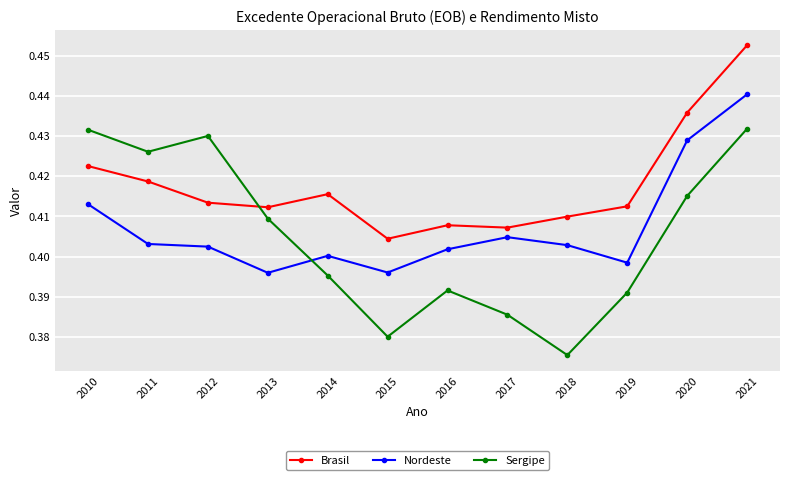

How many lines are shown in the chart?

3